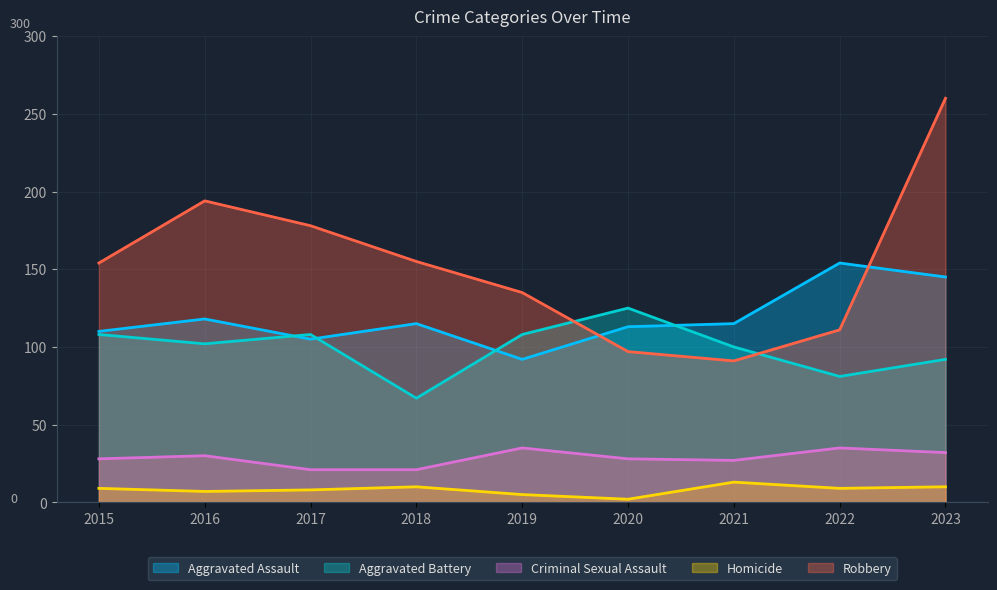

What is the sum of all Robbery values?

1375